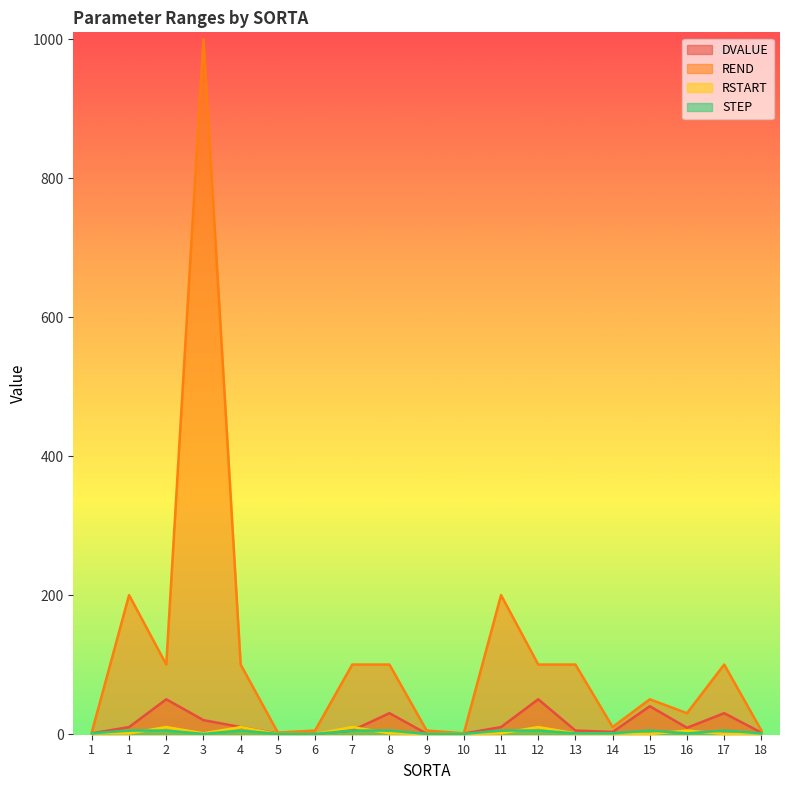

Between 2 and 3, which series saw the biggest shift?

REND